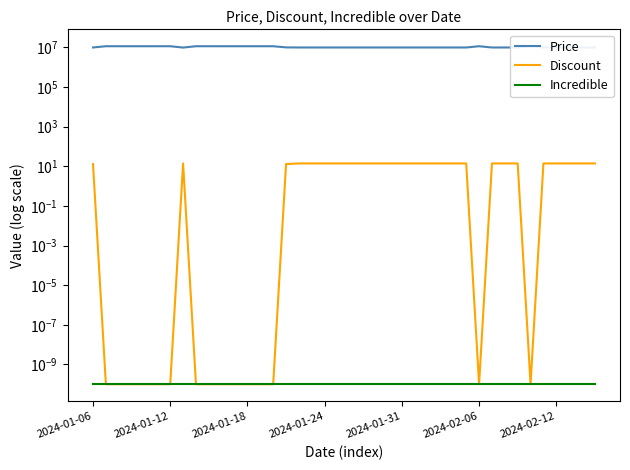

What is the maximum value shown in the chart?

11555000.0